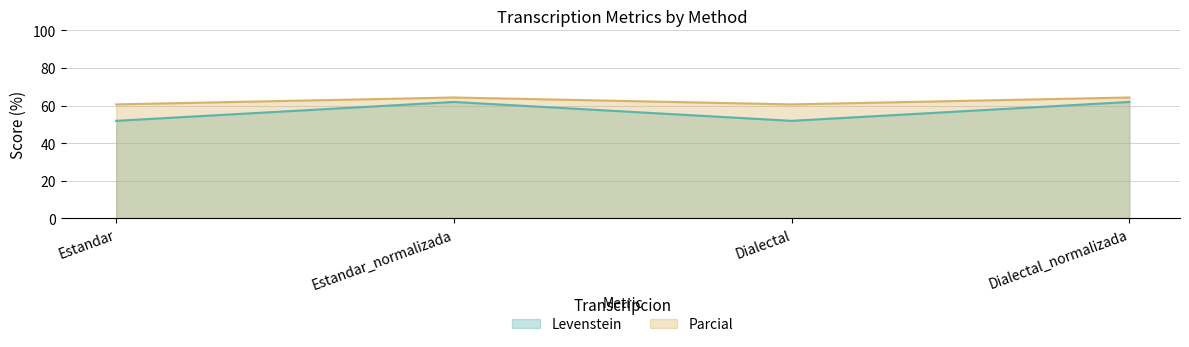

How many interior local valleys does the Levenstein series have?

1